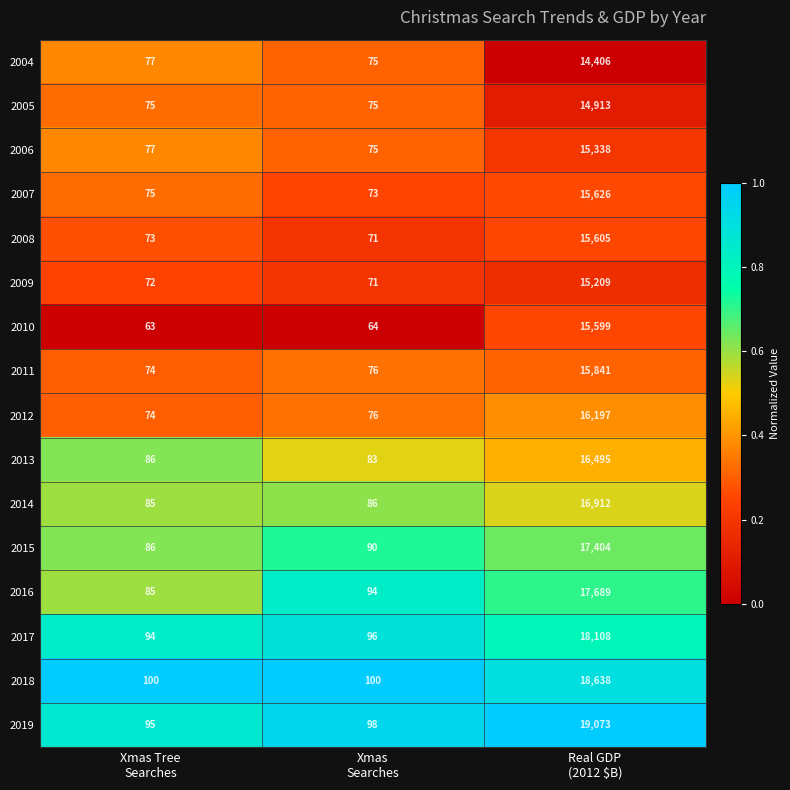

Between Xmas Tree
Searches and Real GDP
(2012 $B), which series saw the biggest shift?

2019